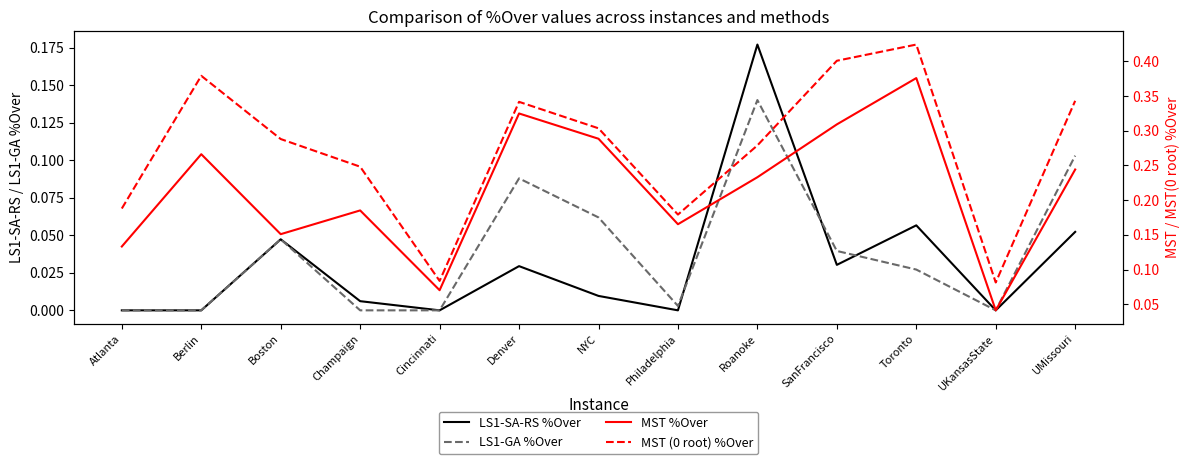

What is the difference between the maximum and minimum values in the MST %Over series?

0.3